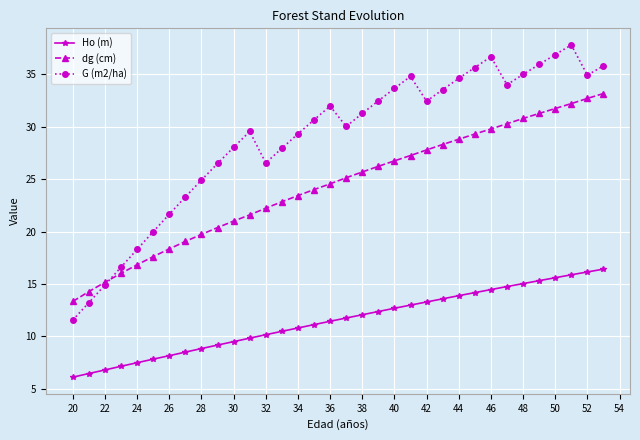

How many values in the dg (cm) series are below 25?

17